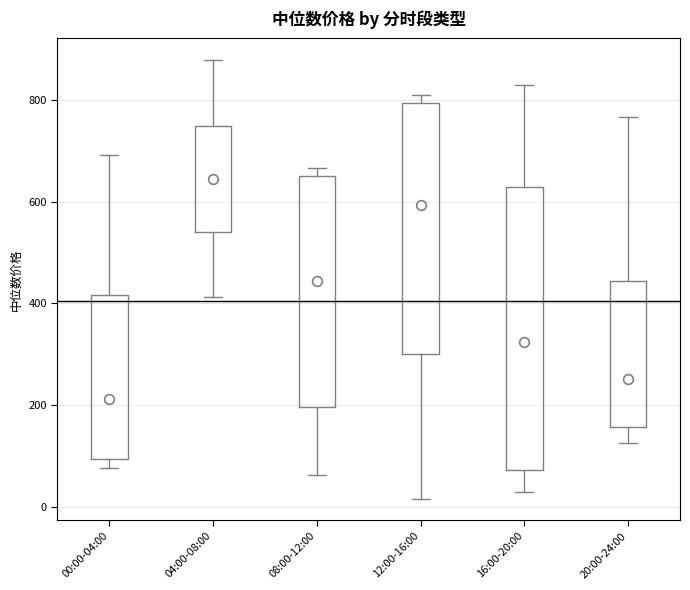

Comparing the boxes themselves (not the whiskers), which one is the tallest?

16:00-20:00